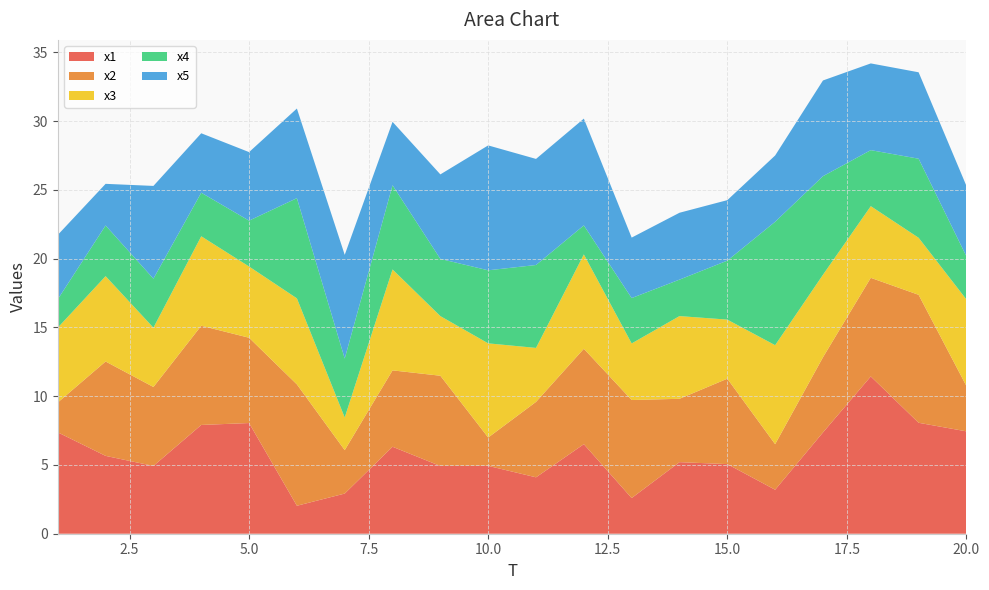

Reading right to left, what are all the values shown in this chart?

x1: 7.4	8.1	11.4	7.4	3.2	5.1	5.2	2.6	6.5	4.1	4.9	4.9	6.3	2.9	2.0	8.0	7.9	4.9	5.7	7.4
x2: 3.3	9.3	7.2	5.5	3.3	6.2	4.6	7.1	6.9	5.5	2.1	6.6	5.6	3.2	8.8	6.2	7.2	5.7	6.9	2.2
x3: 6.3	4.1	5.2	6.0	7.2	4.3	6.0	4.1	6.9	3.9	6.8	4.3	7.3	2.4	6.3	5.2	6.5	4.3	6.2	5.4
x4: 3.1	5.7	4.1	7.2	9.0	4.3	2.7	3.3	2.1	6.0	5.3	4.2	6.1	4.3	7.3	3.3	3.2	3.6	3.7	2.1
x5: 5.1	6.3	6.3	7.0	4.8	4.4	4.9	4.4	7.8	7.7	9.1	6.1	4.6	7.5	6.5	5.0	4.3	6.7	3.0	4.7